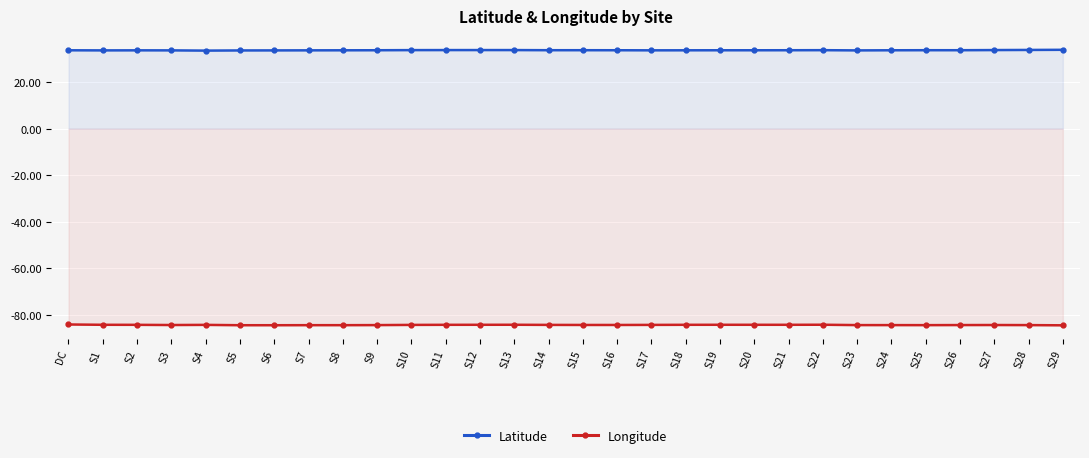

What is the spread (max minus min) of values at S5?

118.2